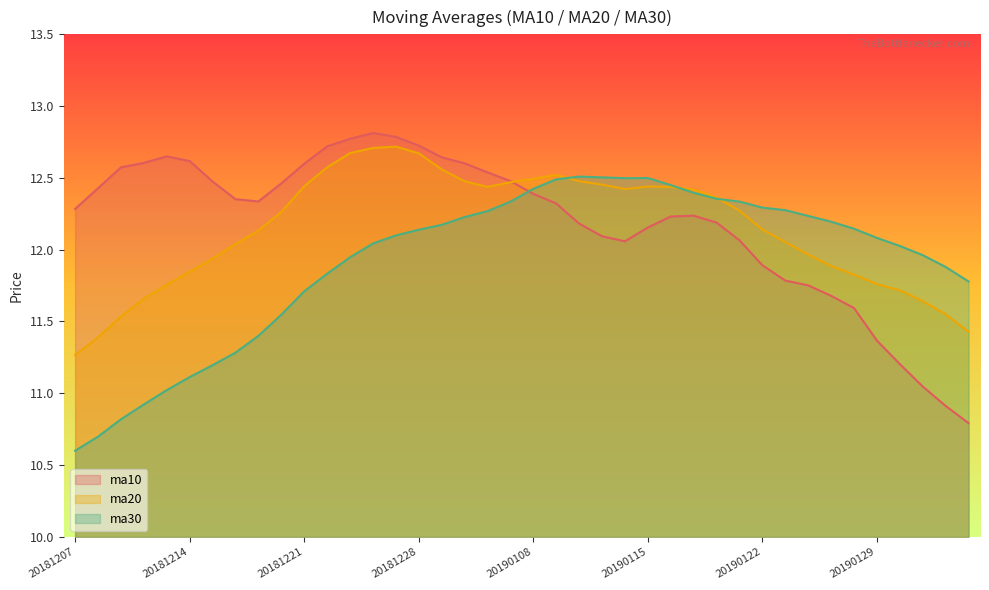

In ma10, how many points are higher than both neighbors (excluding endpoints)?

3